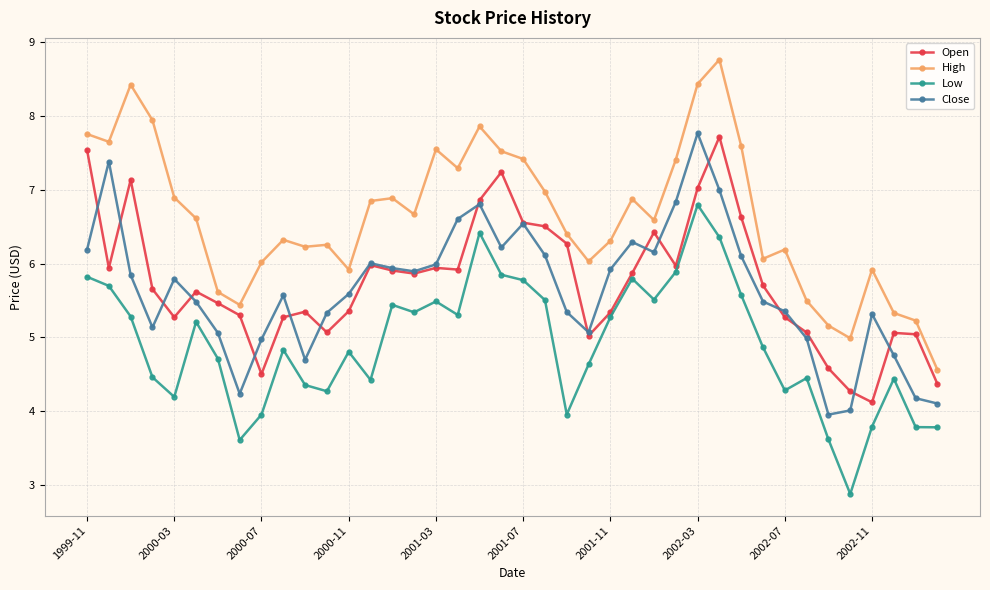

What is the sum of all High values?

265.5